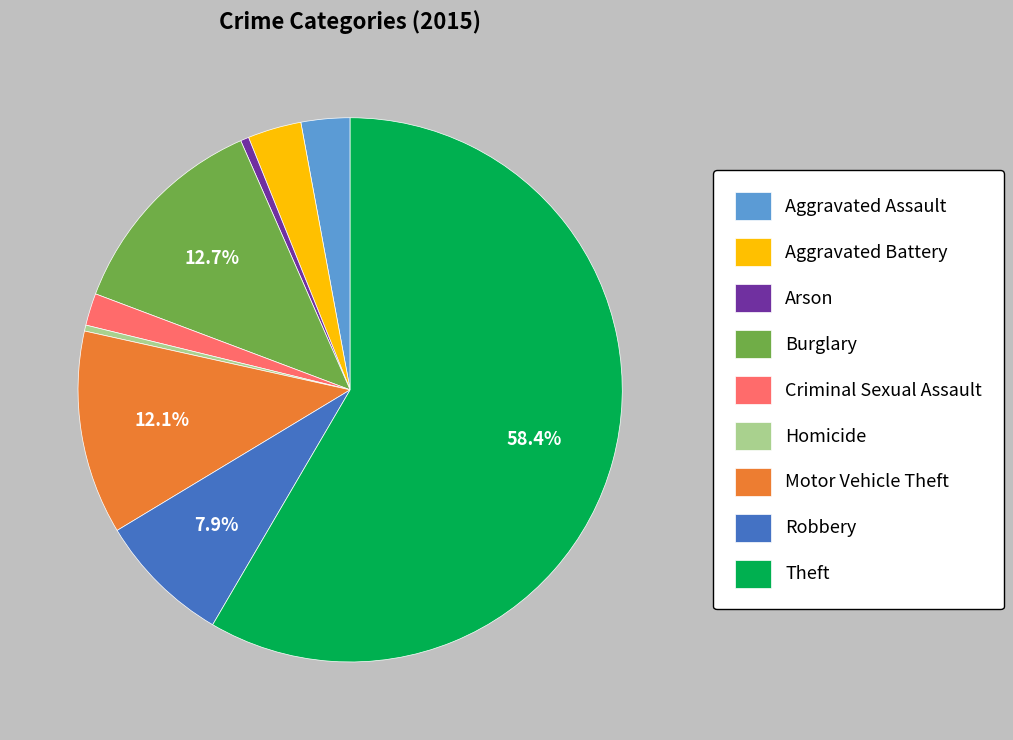

Is the sum of Criminal Sexual Assault and Aggravated Assault greater than half?

No